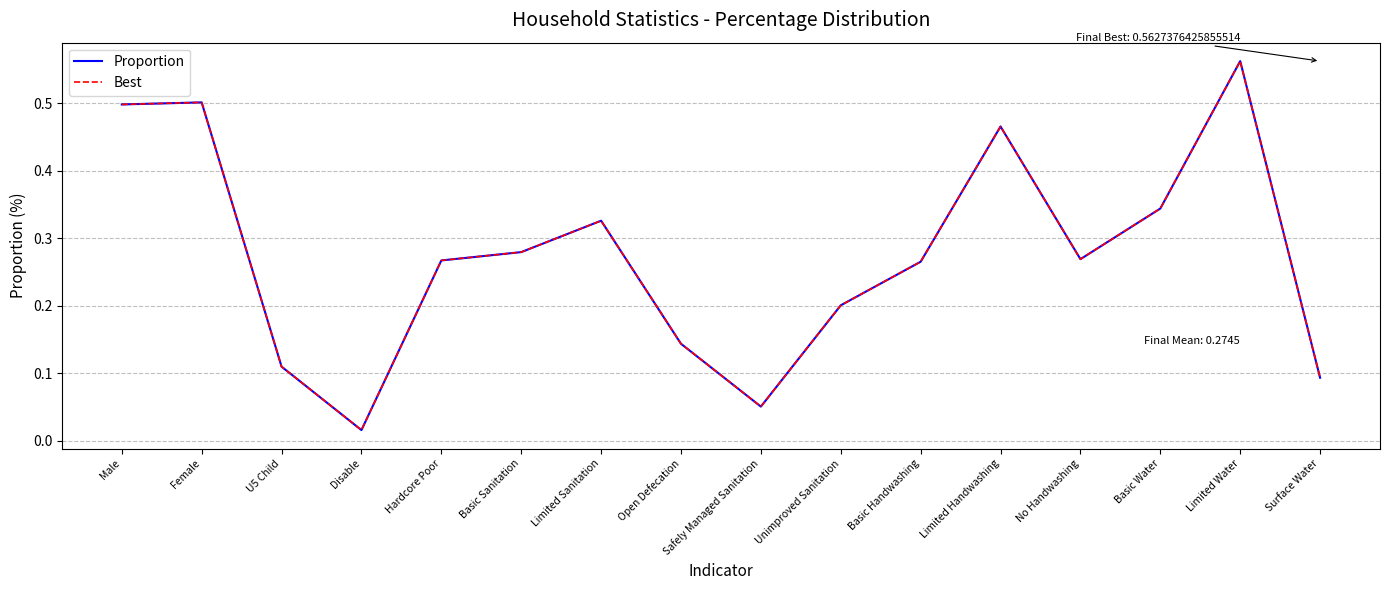

True or false: Proportion has more than 0 interior local peaks.

True